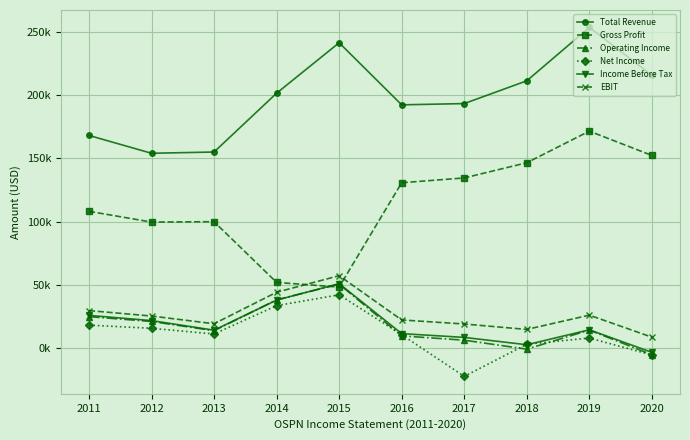

Is this an area chart (filled region under the line)?

No